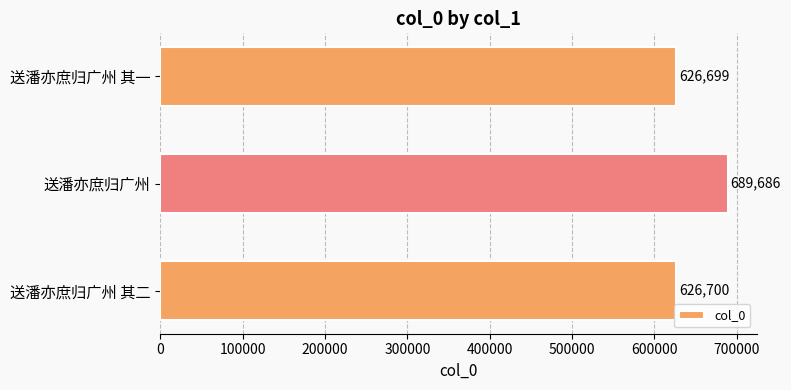

List the labels in order of value, largest first.

送潘亦庶归广州, 送潘亦庶归广州 其二, 送潘亦庶归广州 其一